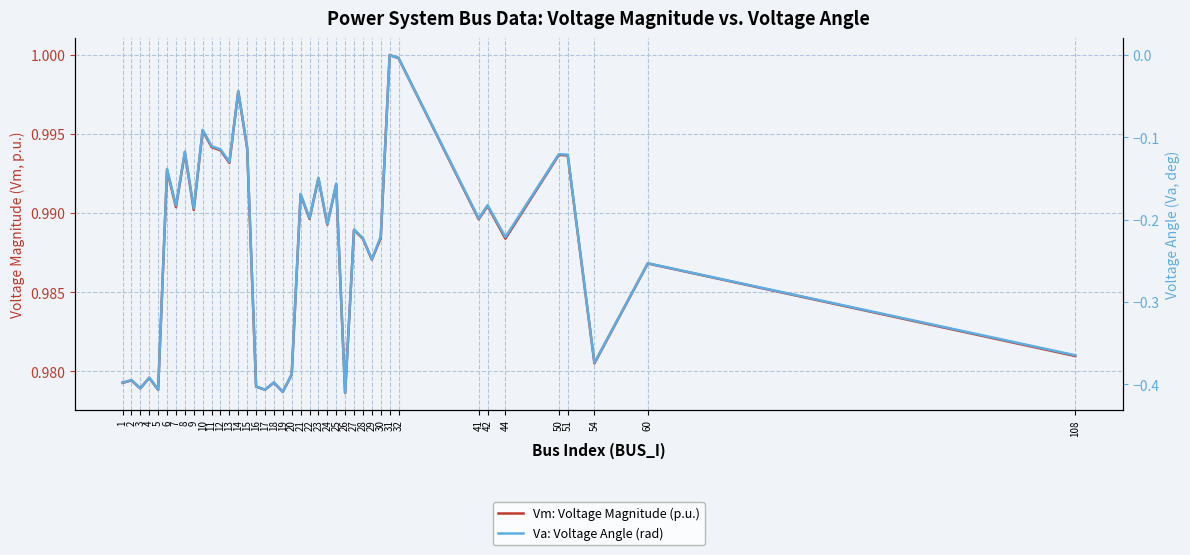

Reading left to right, what are all the values shown in this chart?

Vm: Voltage Magnitude (p.u.): 1=1.0	2=1.0	3=1.0	4=1.0	5=1.0	6=1.0	7=1.0	8=1.0	9=1.0	10=1.0	11=1.0	12=1.0	13=1.0	14=1.0	15=1.0	16=1.0	17=1.0	18=1.0	19=1.0	20=1.0	21=1.0	22=1.0	23=1.0	24=1.0	25=1.0	26=1.0	27=1.0	28=1.0	29=1.0	30=1.0	31=1.0	32=1.0	41=1.0	42=1.0	44=1.0	50=1.0	51=1.0	54=1.0	60=1.0	108=1.0
Va: Voltage Angle (rad): 1=-0.4	2=-0.4	3=-0.4	4=-0.4	5=-0.4	6=-0.1	7=-0.2	8=-0.1	9=-0.2	10=-0.1	11=-0.1	12=-0.1	13=-0.1	14=-0.0	15=-0.1	16=-0.4	17=-0.4	18=-0.4	19=-0.4	20=-0.4	21=-0.2	22=-0.2	23=-0.1	24=-0.2	25=-0.2	26=-0.4	27=-0.2	28=-0.2	29=-0.2	30=-0.2	31=0.0	32=-0.0	41=-0.2	42=-0.2	44=-0.2	50=-0.1	51=-0.1	54=-0.4	60=-0.3	108=-0.4